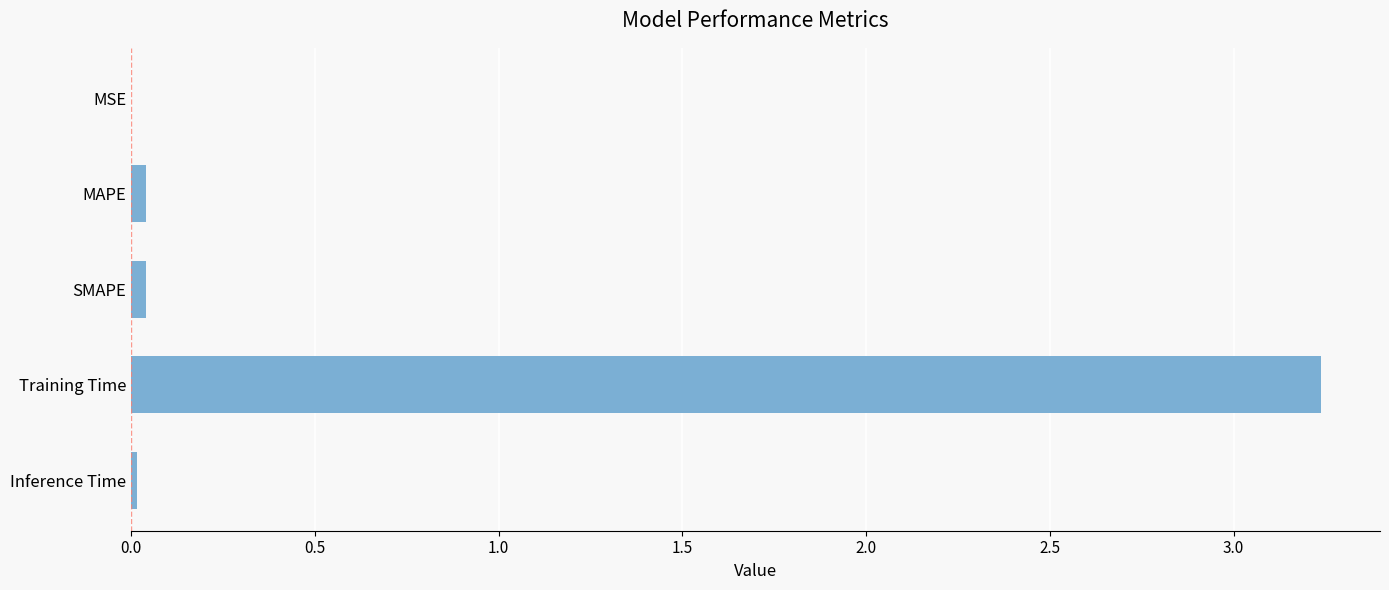

The chart shows a value of 0.0 at MAPE. True or false?

True